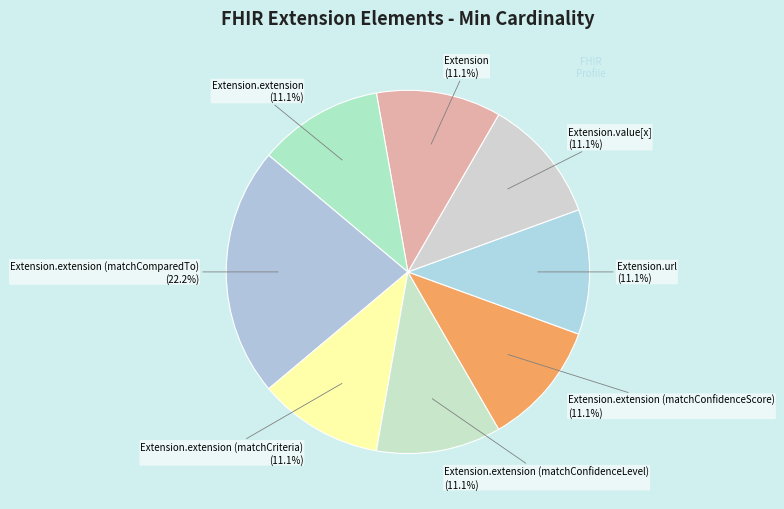

How many segments does this pie chart have?

8